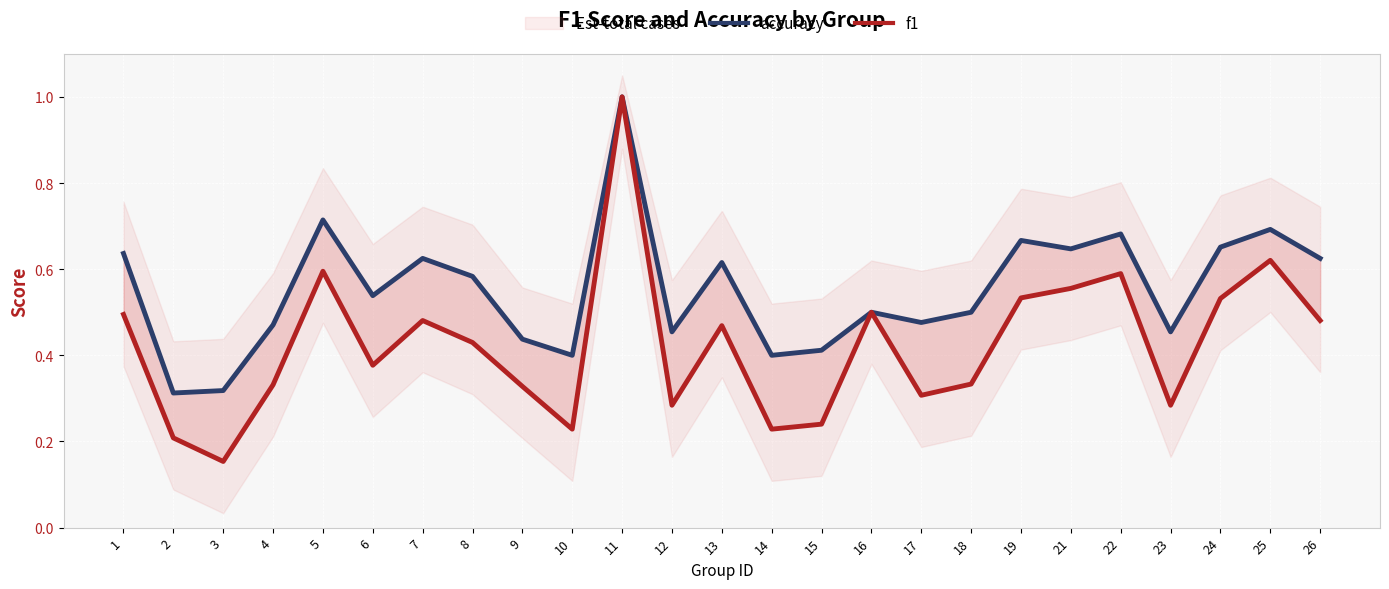

True or false: accuracy has a value of 0.1 at 17.

False